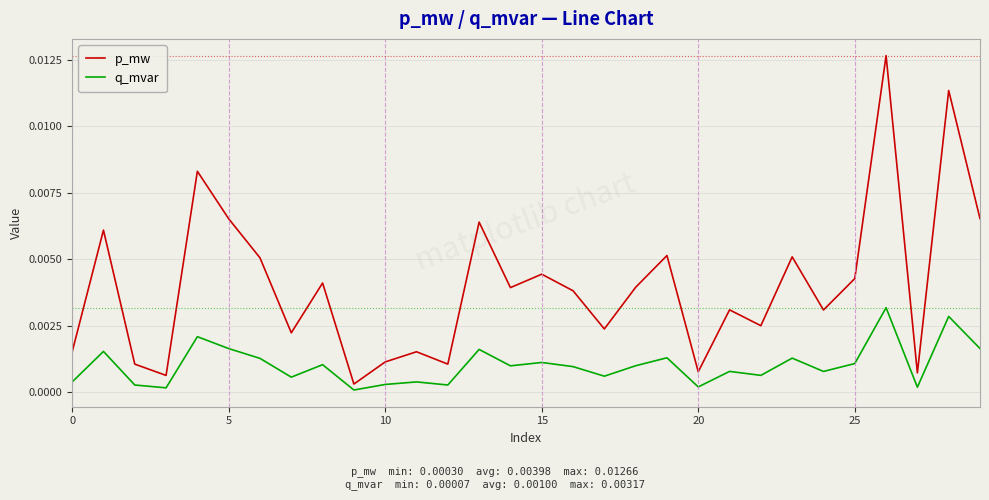

Rank the series by their average value, from lowest to highest.

q_mvar, p_mw